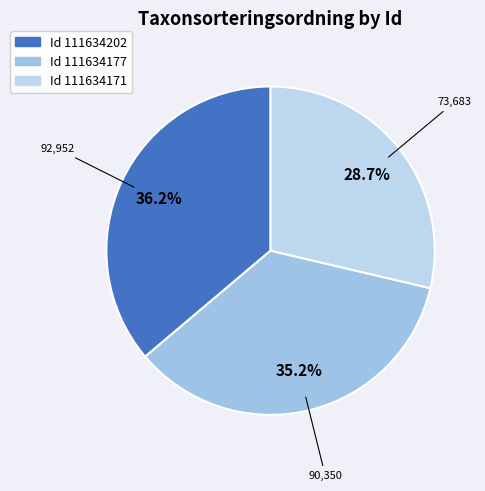

Which category has the smallest portion of the pie?

111634171